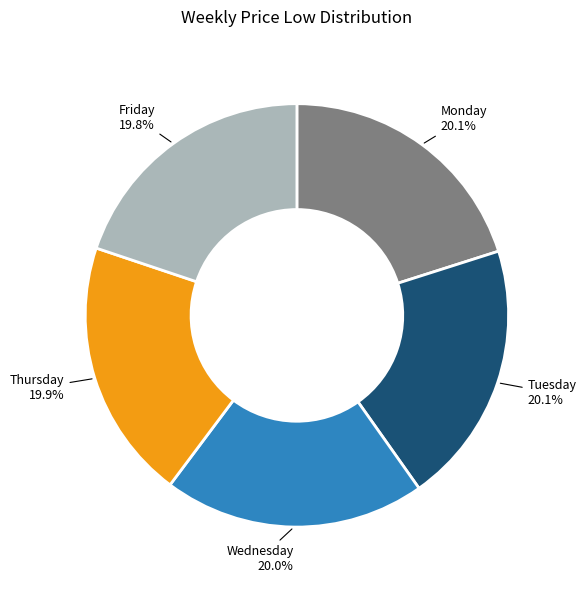

What is the ratio of the value at Wednesday to the value at Thursday?

1.0